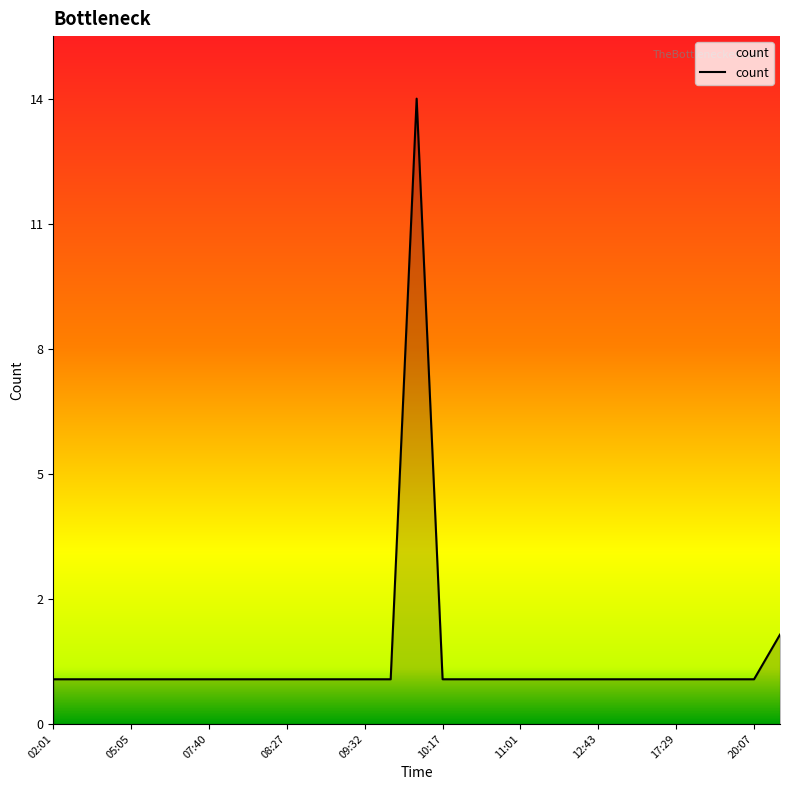

How many interior local peaks (higher than both neighbors) does the data have?

1